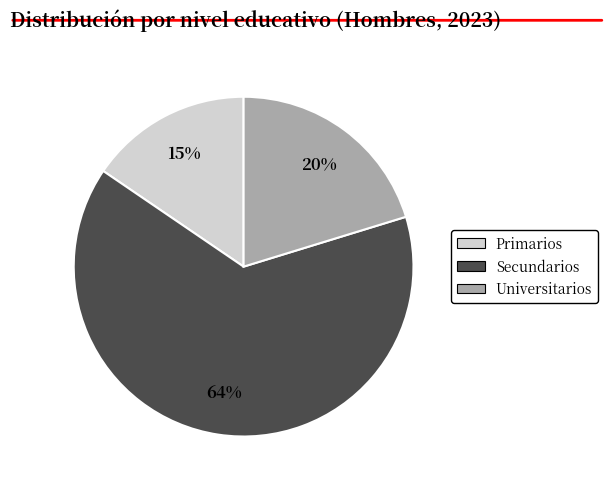

What is the majority slice?

Secundarios